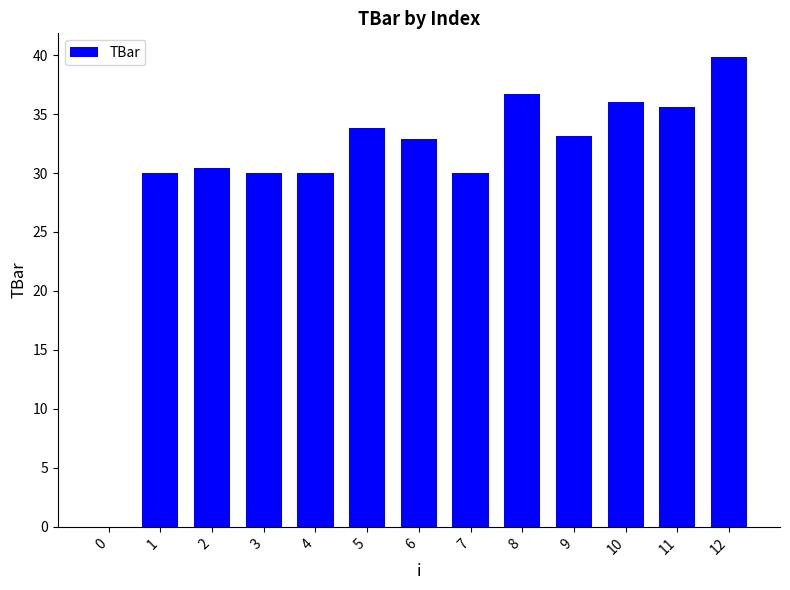

How many positive values are there?

12